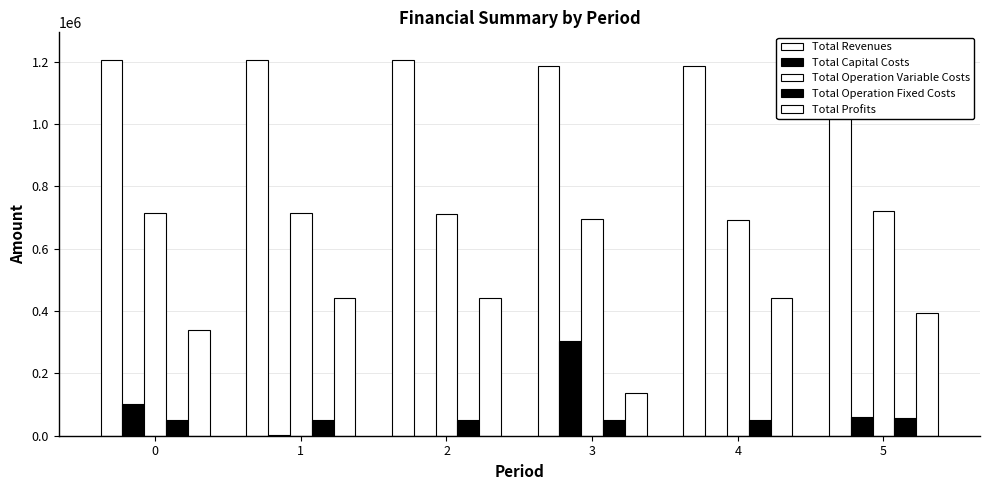

Which series changed the most between 2 and 4?

Total Revenues